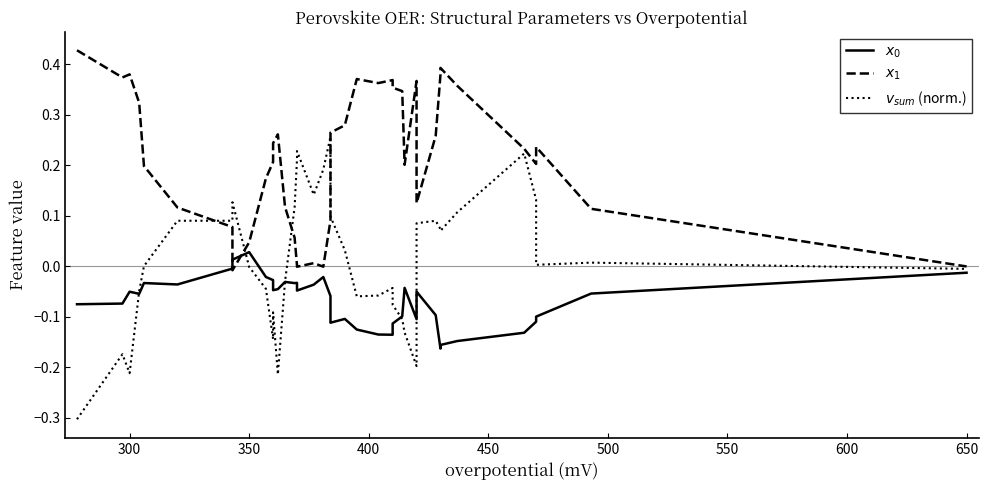

What are all the series names shown in the legend?

$x_0$, $x_1$, $v_{sum}$ (norm.)